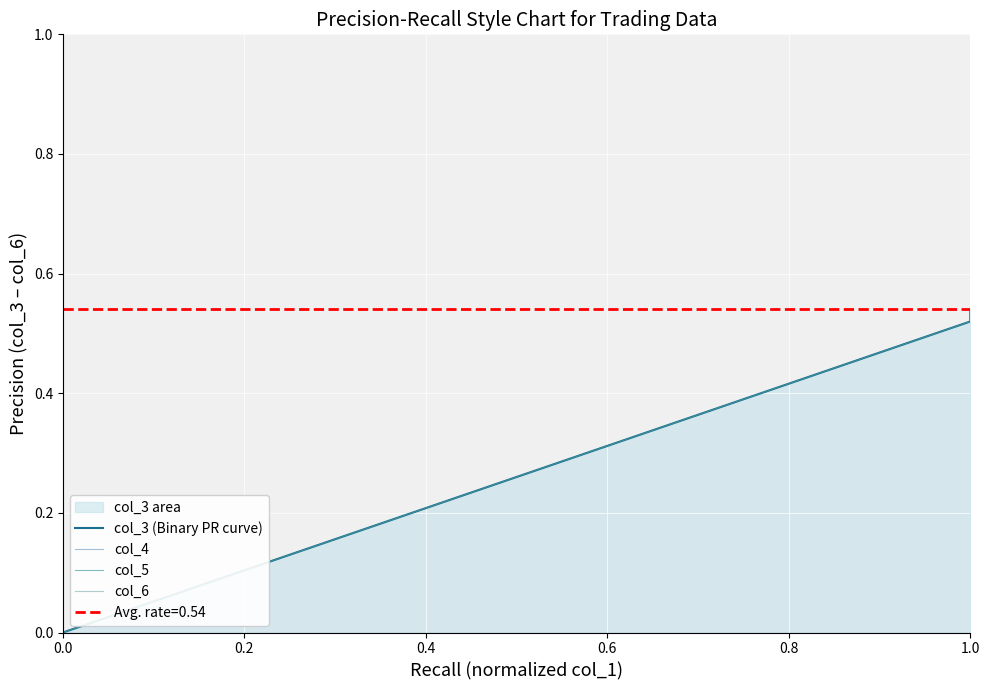

Is it true that col_6 equals -0.2 at 0.0?

False